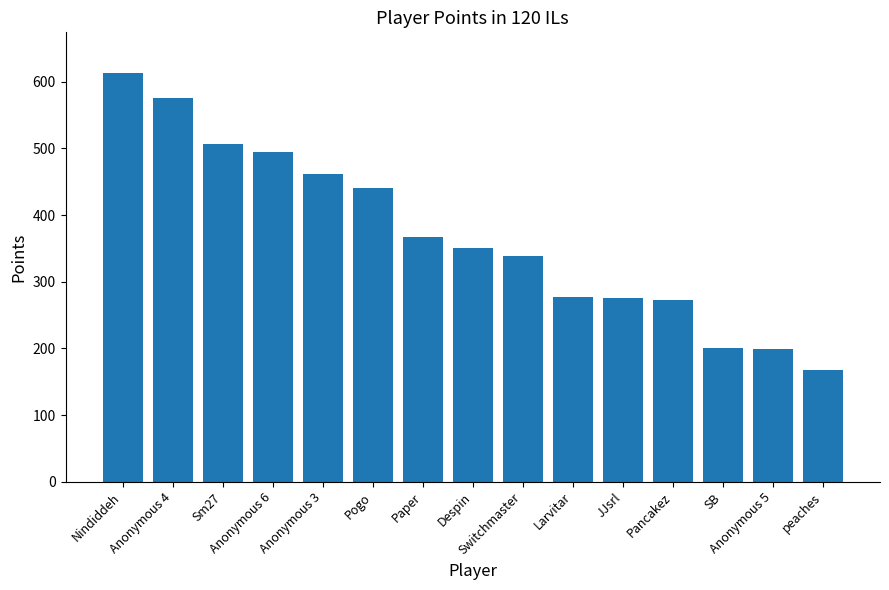

What is the difference between the maximum and minimum values?

445